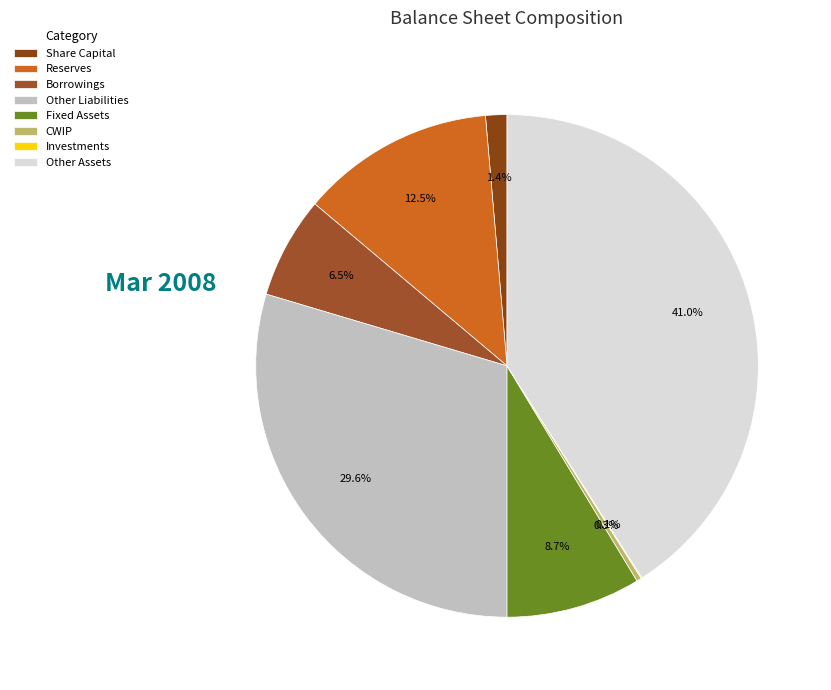

To the nearest percent, what is the difference between the largest and smallest slice percentages?

41%